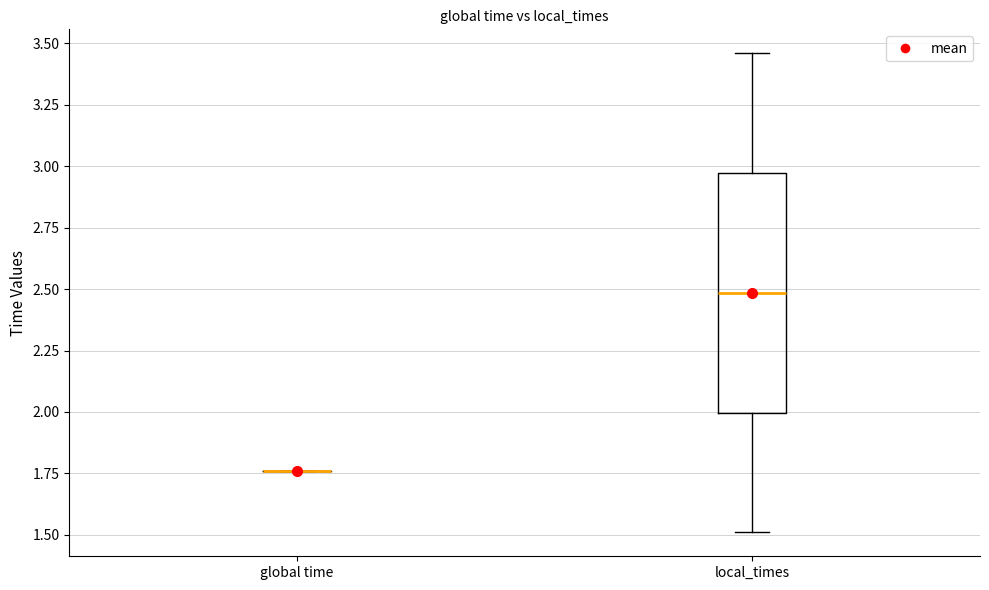

Reading left to right, read every box against the y-axis: the position of its median line, the range the box covers, and the ends of its whiskers. The values are not printed on the chart, so give them approximately, as read against the axis.

global time: box collapsed to a line at 1.75, whiskers 1.75 to 1.75
local_times: median 2.50, box 2.00 to 2.95, whiskers 1.50 to 3.45